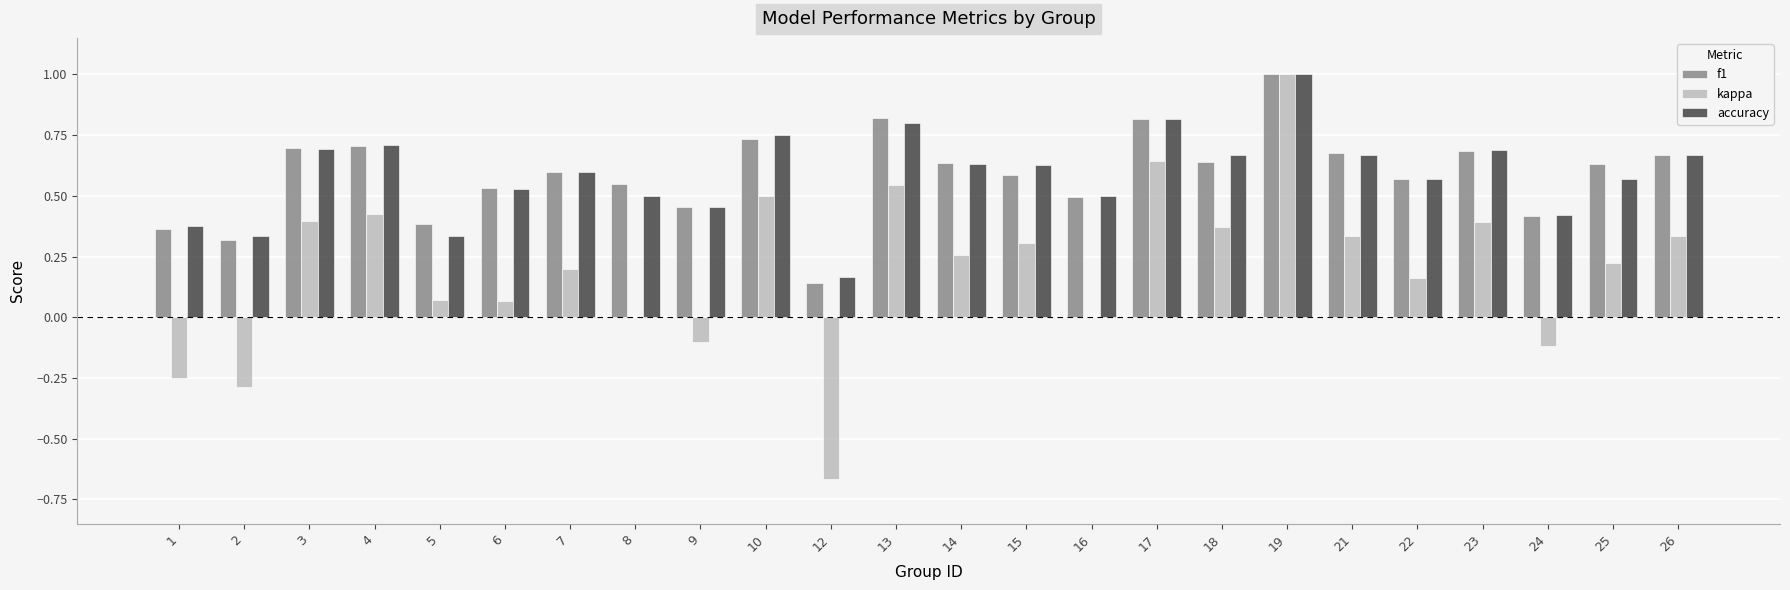

Does the chart contain stacked bars?

No